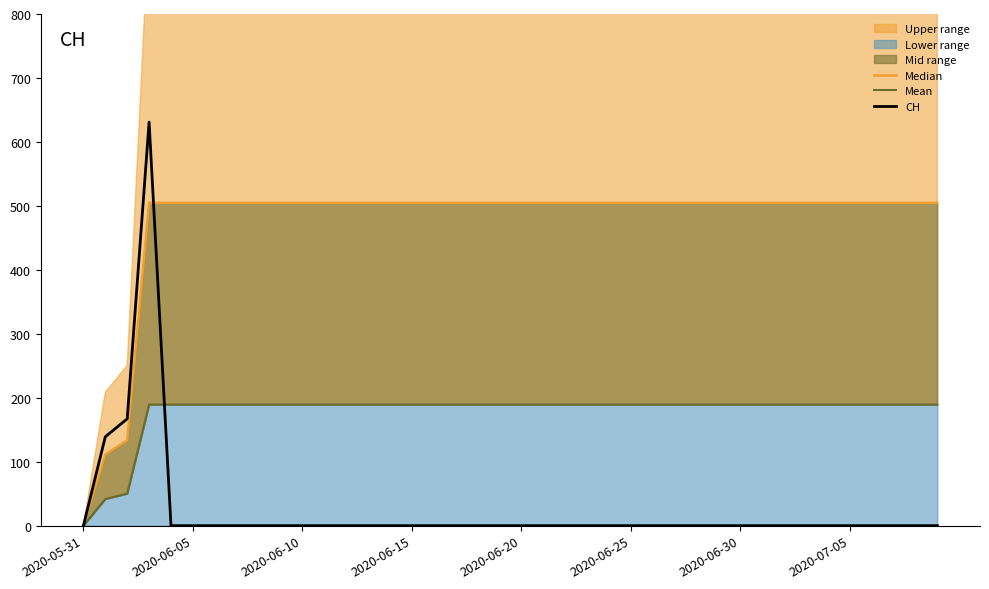

Count the number of categories in the chart.

40